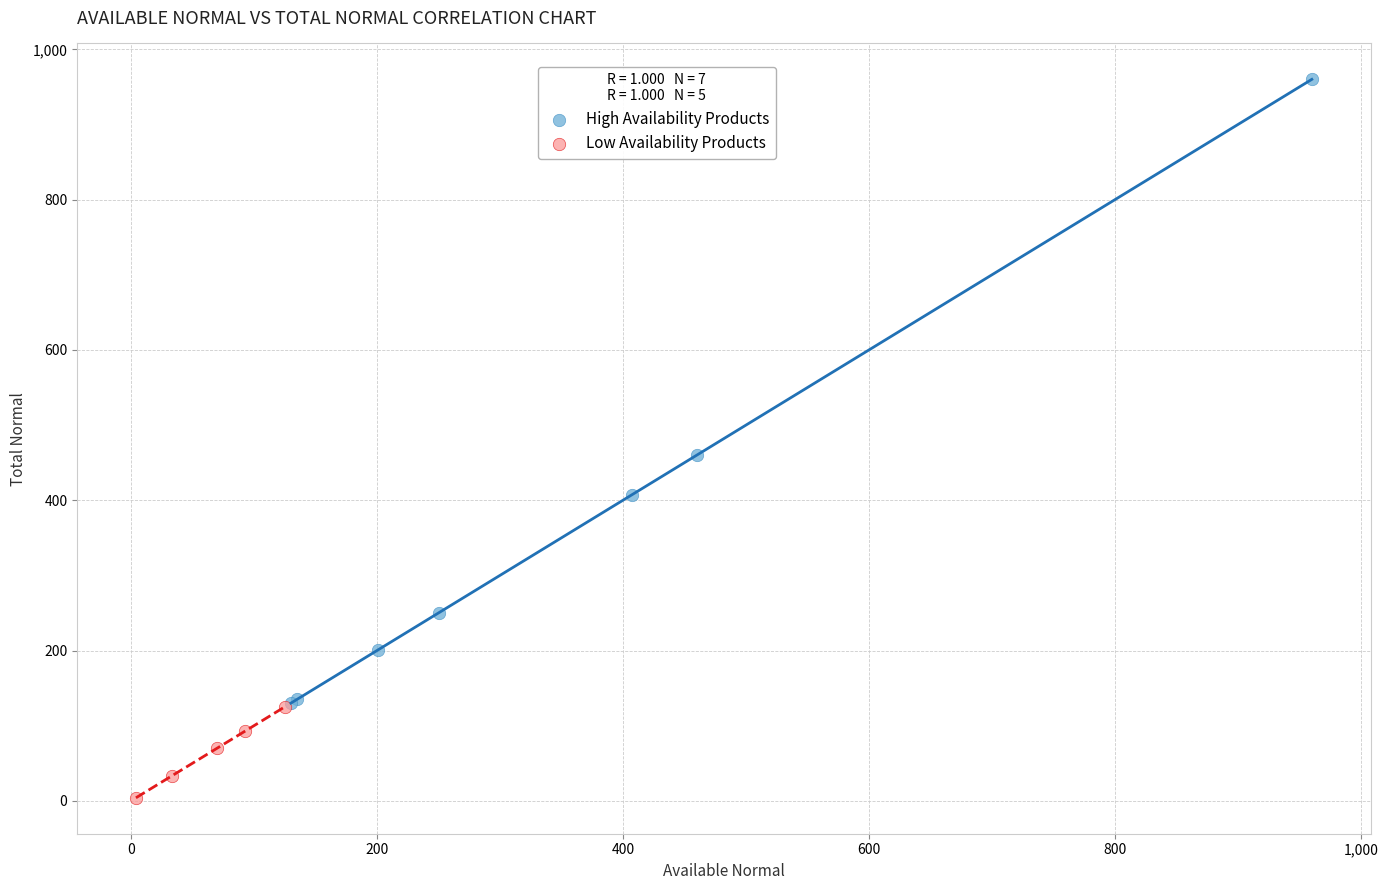

Which series contains the highest Y value?

High Availability Products